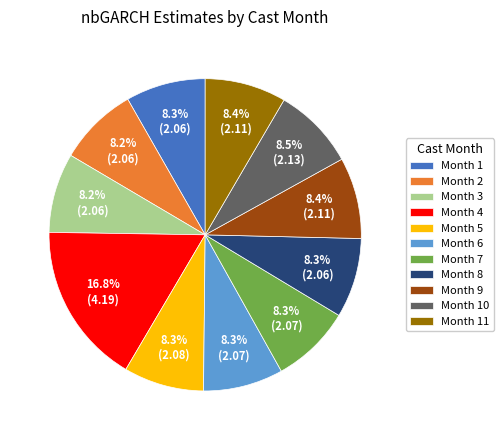

To the nearest percent, what is the average slice percentage?

9%